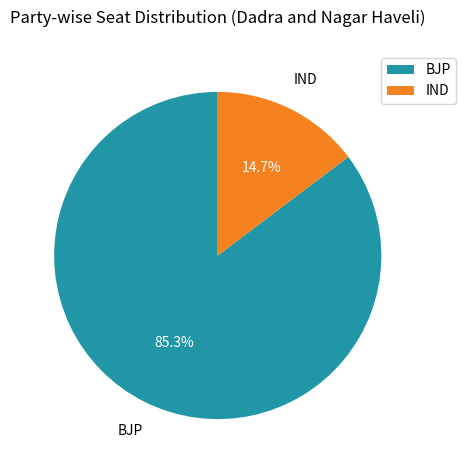

Which slice is the smallest?

IND